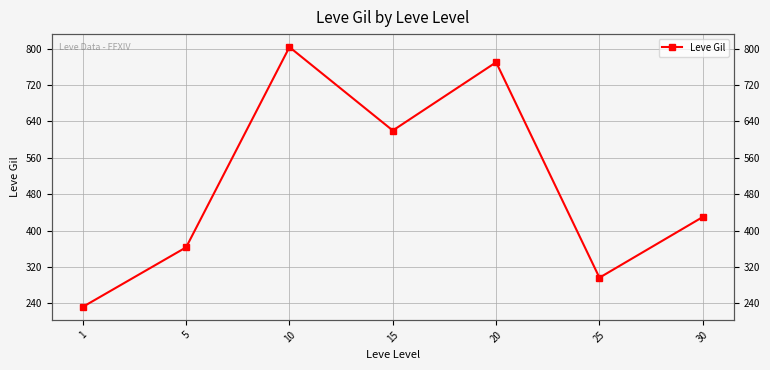

Which has a higher value, 5 or 30?

30